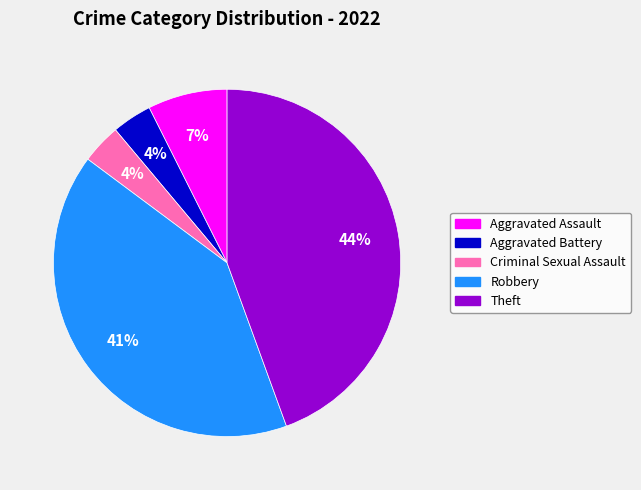

How many segments does this pie chart have?

5